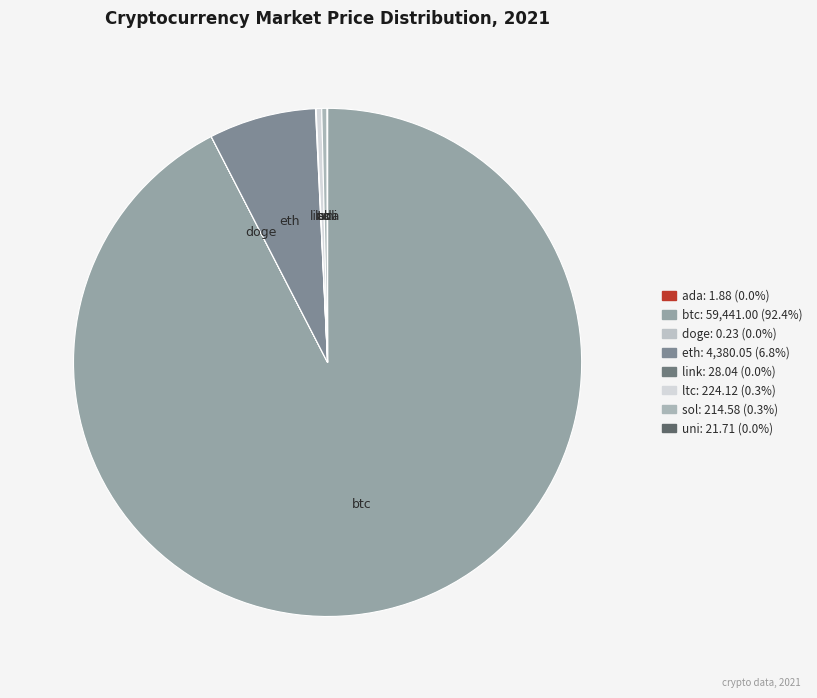

Is it true that eth is 7% of the pie?

True